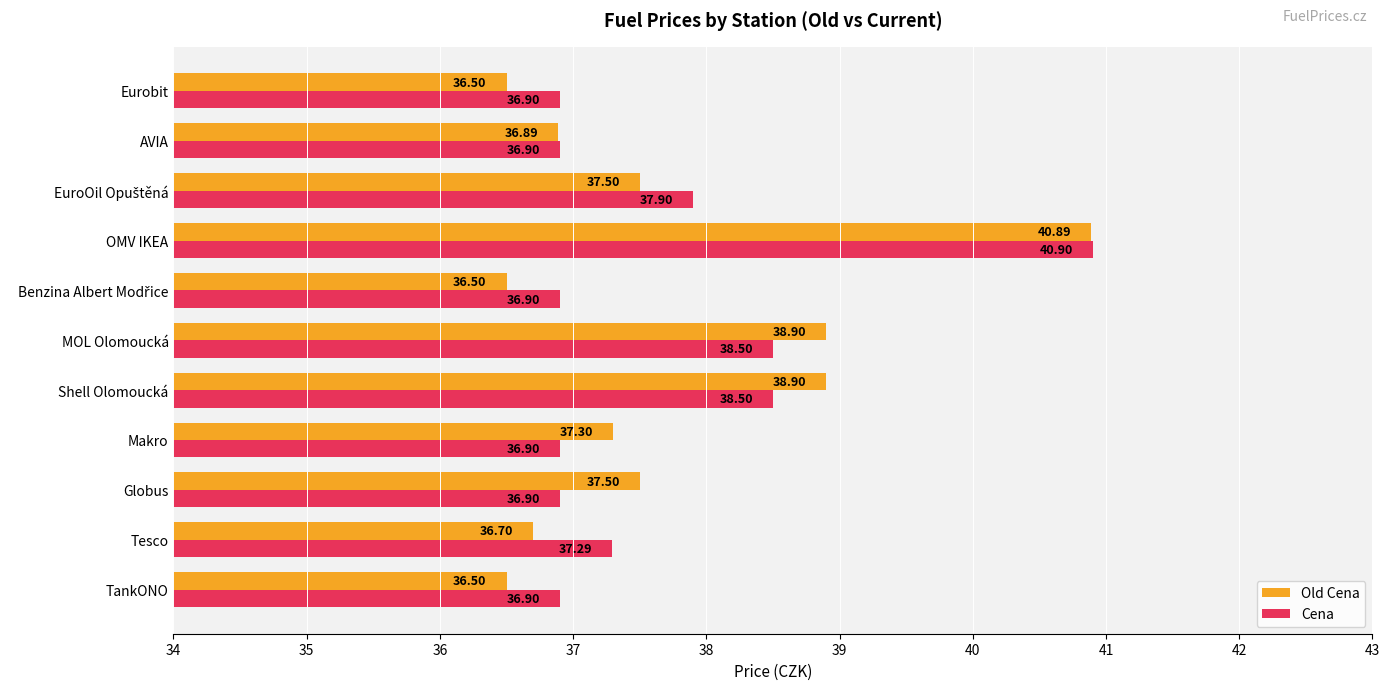

At how many categories does at least one series exceed 38?

3